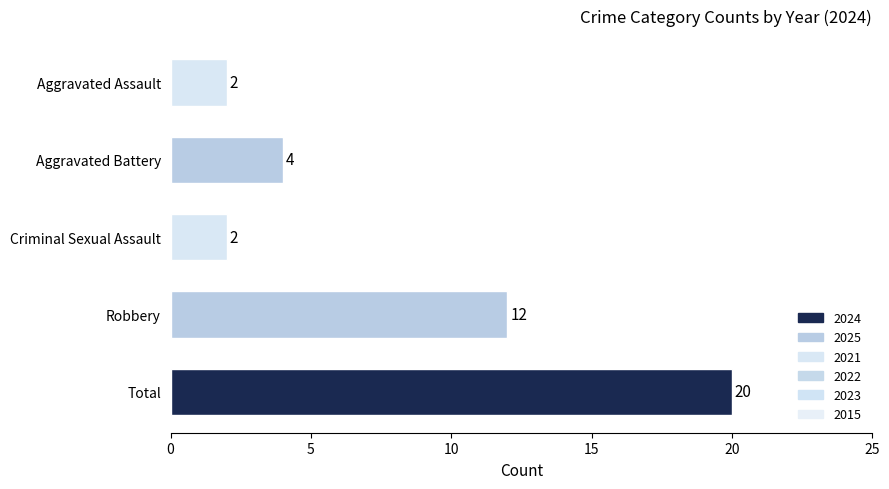

True or false: the data shows 20 at Total.

True